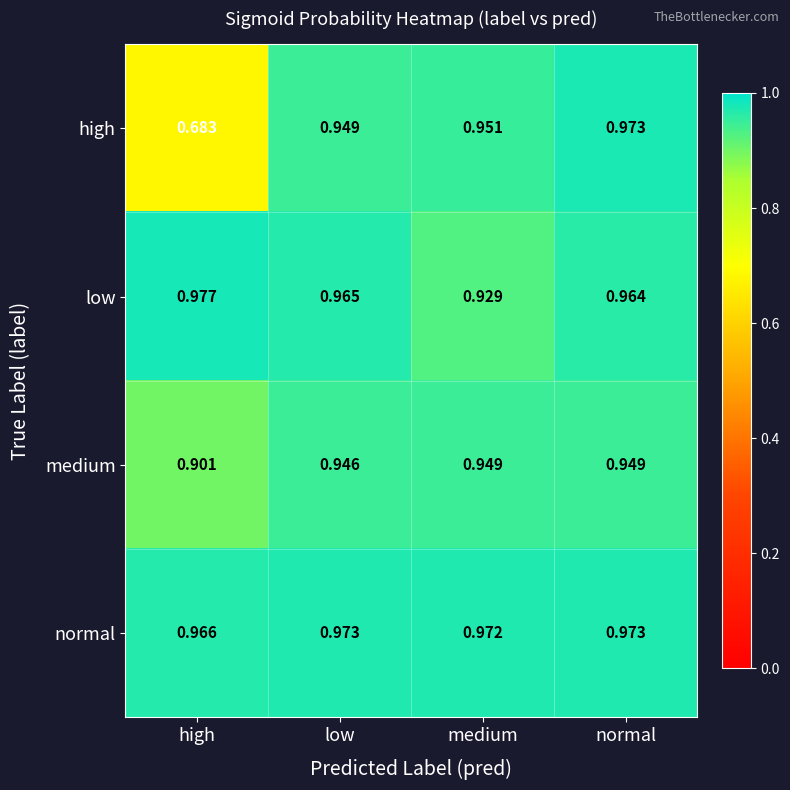

At which category does the chart reach its peak across all series?

high